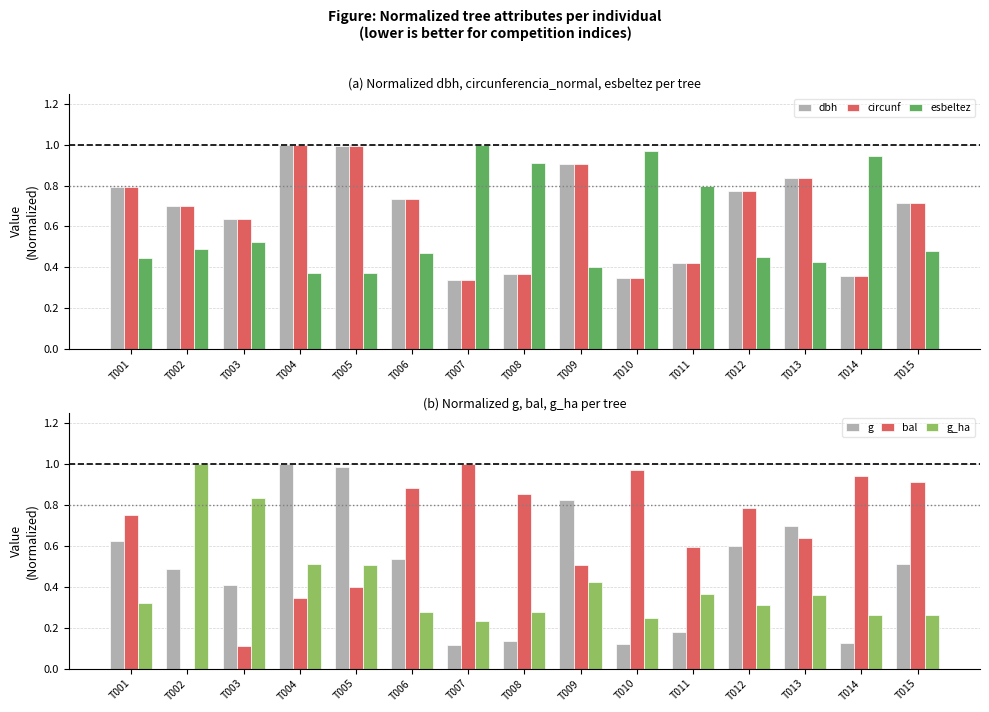

Reading right to left, extract all data points from this chart.

dbh: T015=0.7	T014=0.4	T013=0.8	T012=0.8	T011=0.4	T010=0.3	T009=0.9	T008=0.4	T007=0.3	T006=0.7	T005=1.0	T004=1.0	T003=0.6	T002=0.7	T001=0.8
circunf: T015=0.7	T014=0.4	T013=0.8	T012=0.8	T011=0.4	T010=0.3	T009=0.9	T008=0.4	T007=0.3	T006=0.7	T005=1.0	T004=1.0	T003=0.6	T002=0.7	T001=0.8
esbeltez: T015=0.5	T014=0.9	T013=0.4	T012=0.5	T011=0.8	T010=1.0	T009=0.4	T008=0.9	T007=1.0	T006=0.5	T005=0.4	T004=0.4	T003=0.5	T002=0.5	T001=0.4
g: T015=0.5	T014=0.1	T013=0.7	T012=0.6	T011=0.2	T010=0.1	T009=0.8	T008=0.1	T007=0.1	T006=0.5	T005=1.0	T004=1.0	T003=0.4	T002=0.5	T001=0.6
bal: T015=0.9	T014=0.9	T013=0.6	T012=0.8	T011=0.6	T010=1.0	T009=0.5	T008=0.9	T007=1.0	T006=0.9	T005=0.4	T004=0.3	T003=0.1	T002=0.0	T001=0.8
g_ha: T015=0.3	T014=0.3	T013=0.4	T012=0.3	T011=0.4	T010=0.2	T009=0.4	T008=0.3	T007=0.2	T006=0.3	T005=0.5	T004=0.5	T003=0.8	T002=1.0	T001=0.3